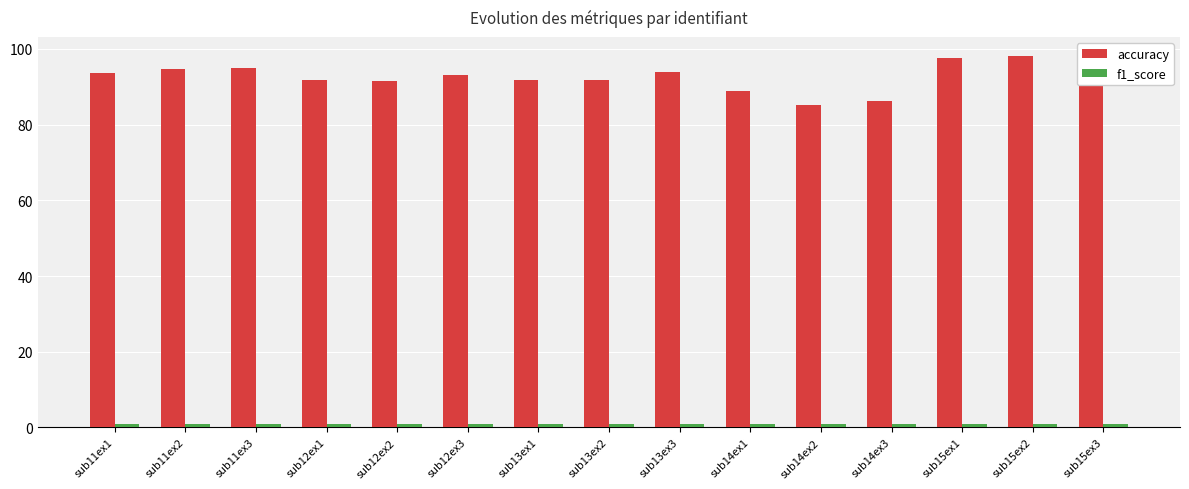

Are the bars grouped side by side (vs. stacked)?

Yes